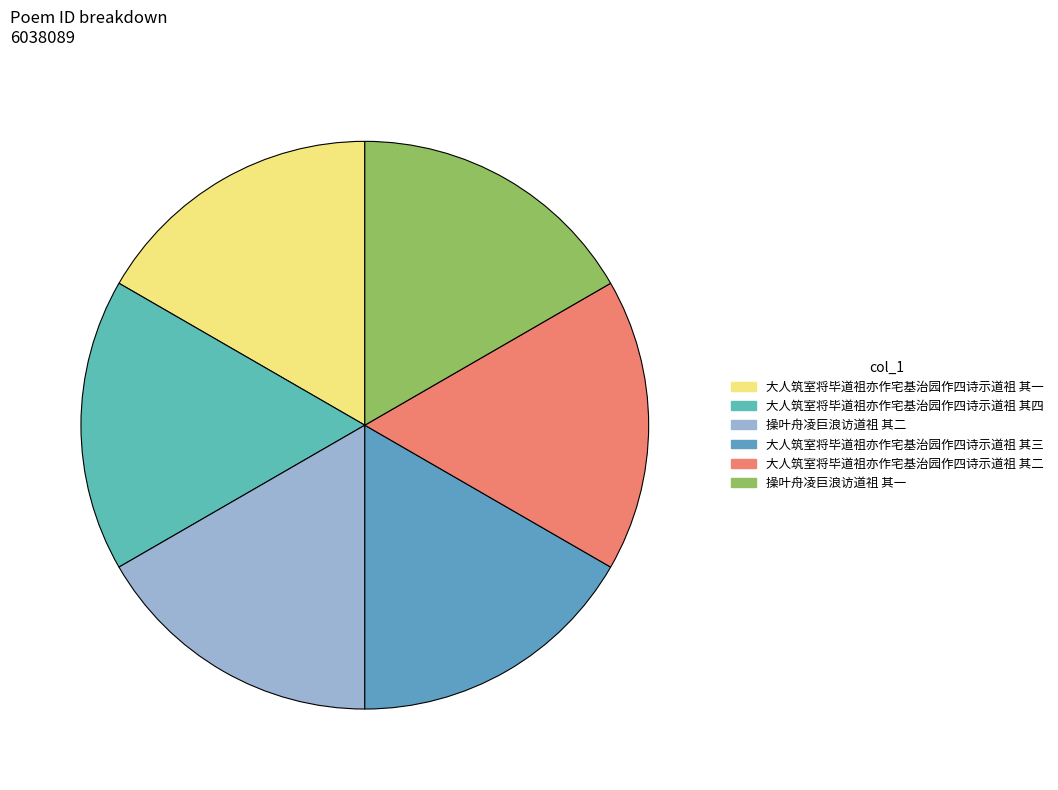

How many slices are in this pie chart?

6